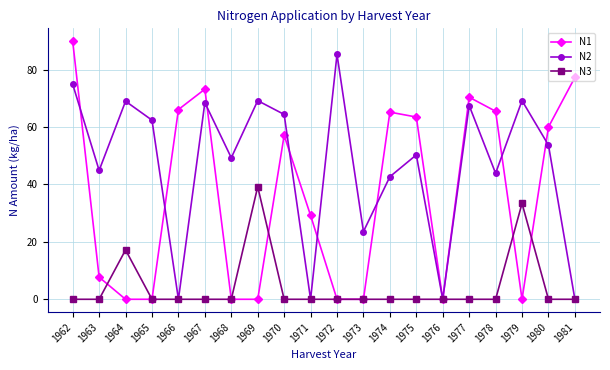

What are all the series names shown in the legend?

N1, N2, N3